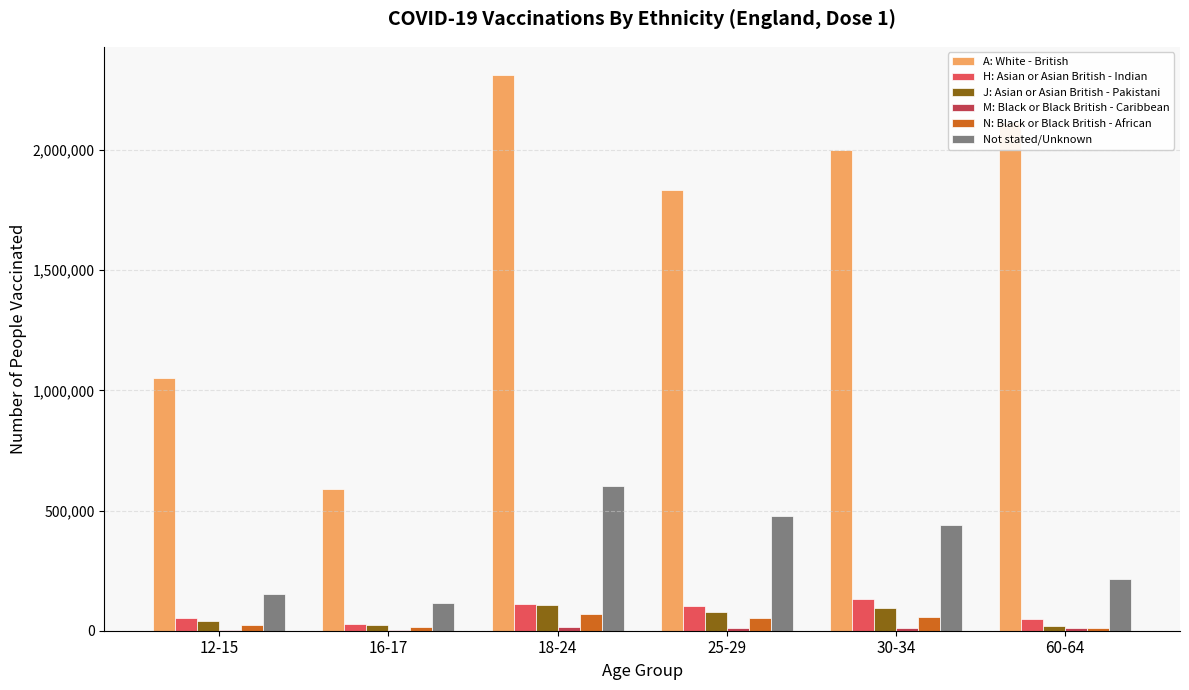

Does the chart contain stacked bars?

No